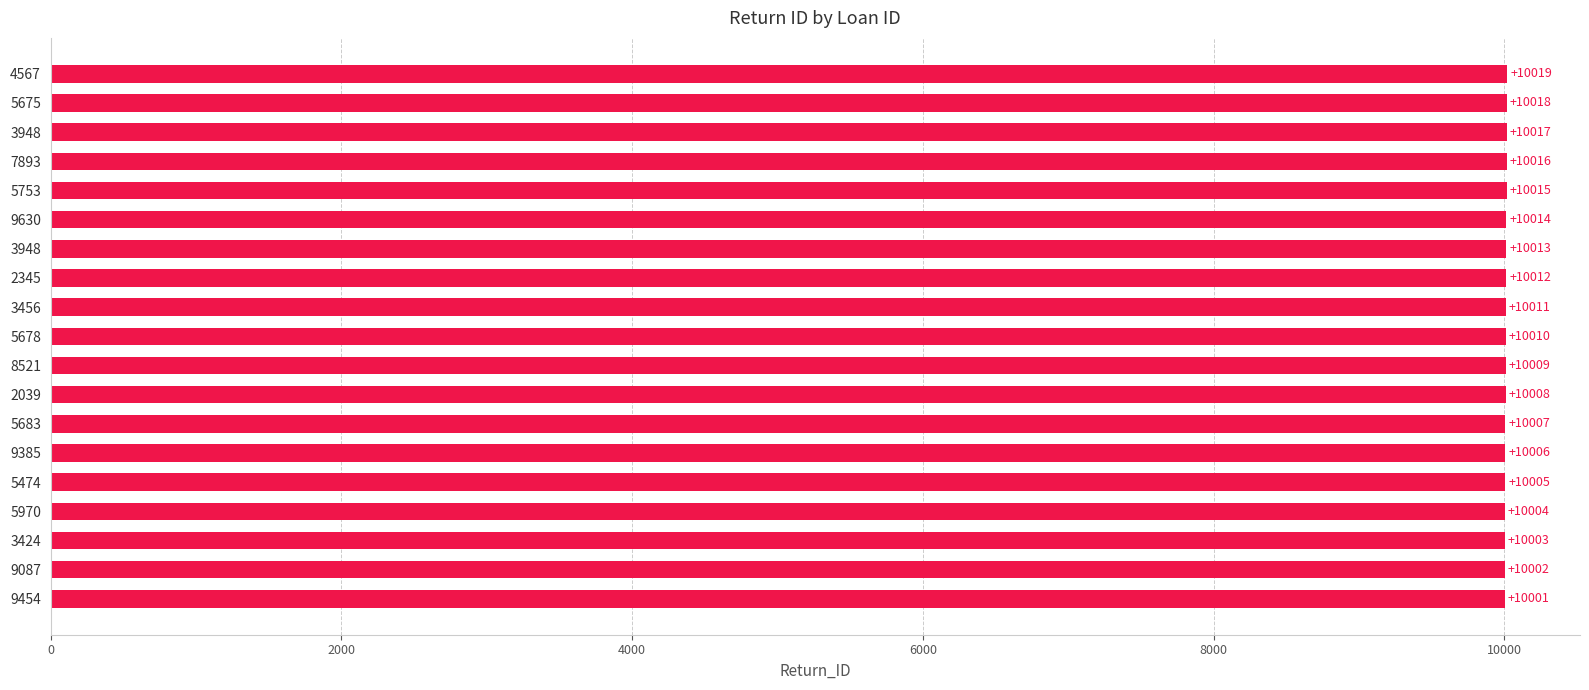

What is the sum of all values?

190190